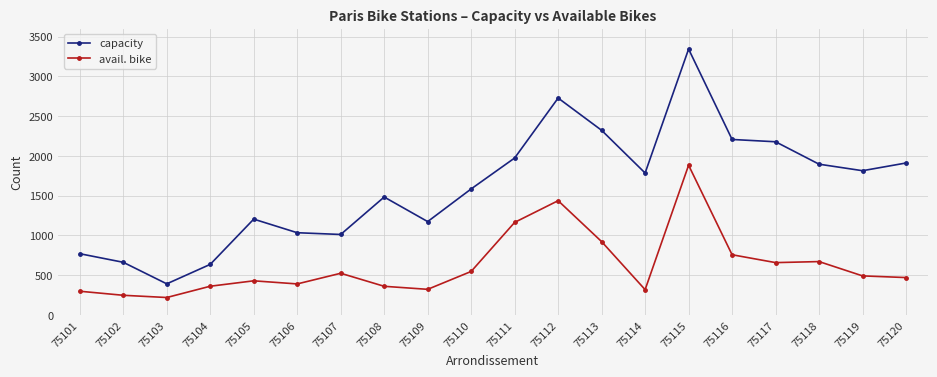

True or false: avail. bike and capacity intersect in this chart.

False